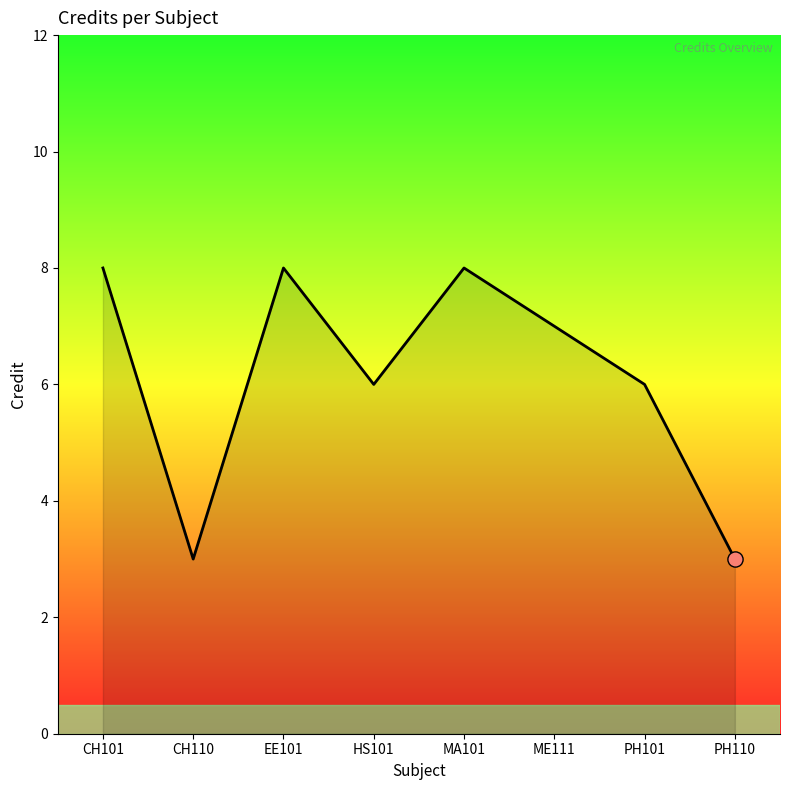

Approximately how many times larger is the value at PH110 compared to EE101?

0.4